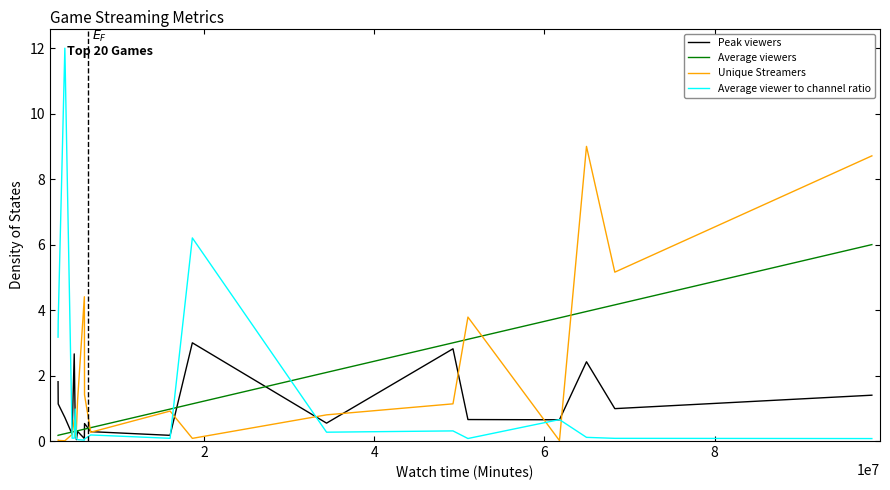

What is the greatest value displayed?

12.0